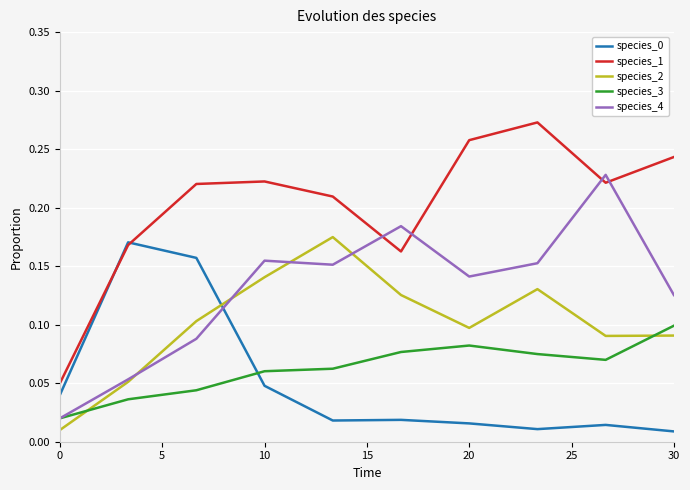

Which series has the widest spread of values?

species_1